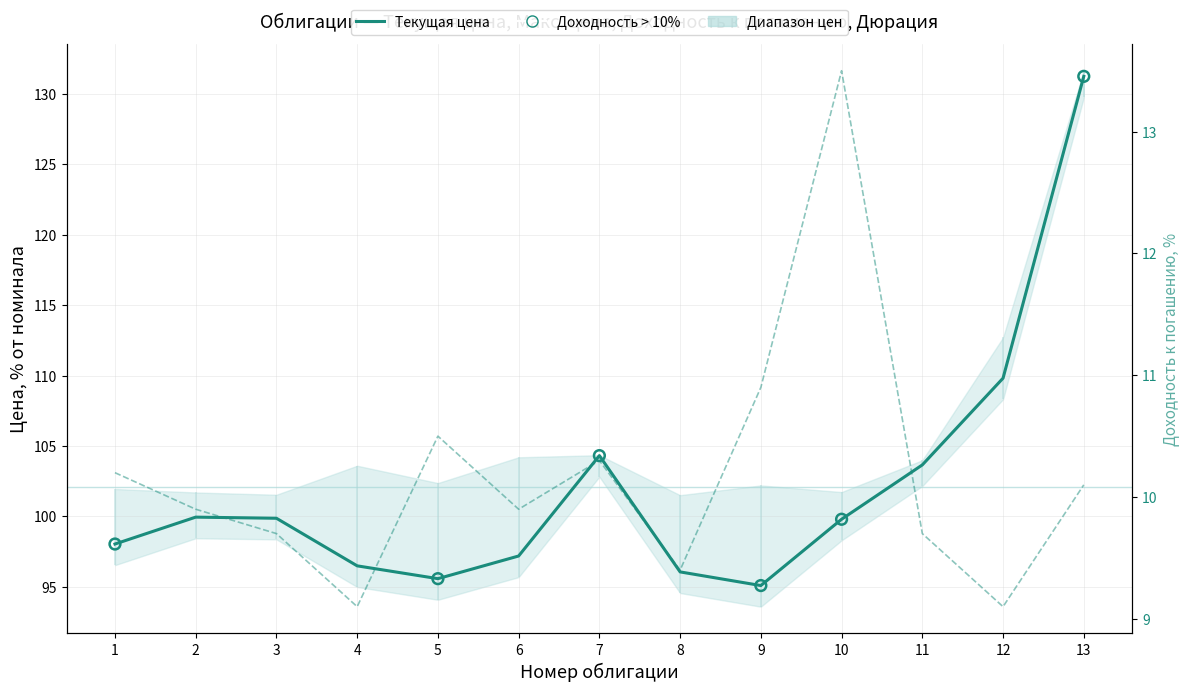

At how many categories does at least one series exceed 20?

13